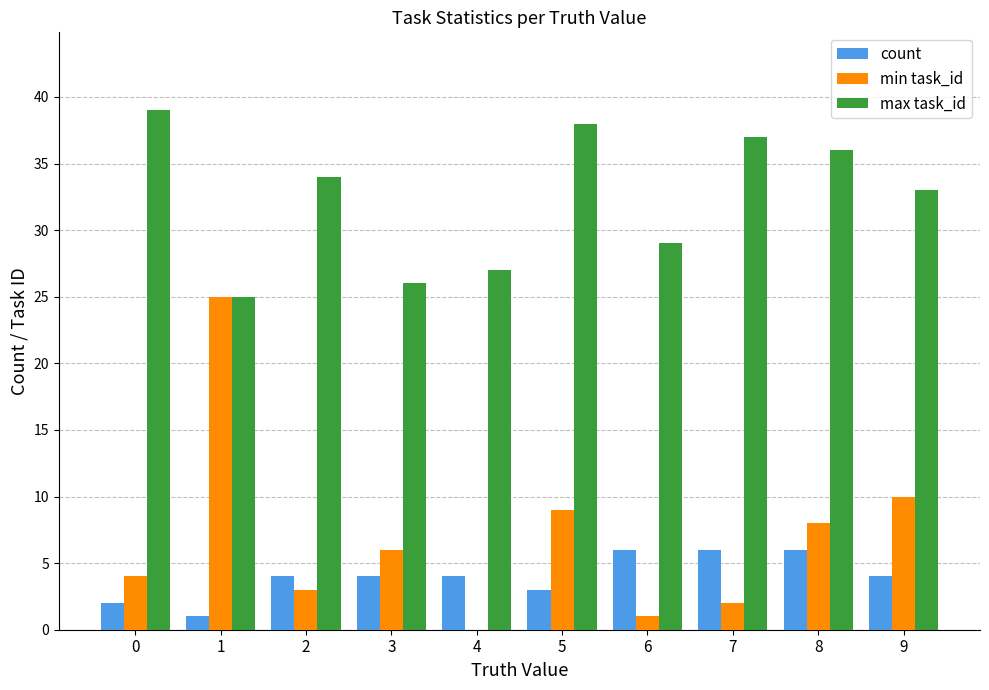

How many groups of bars are there?

10